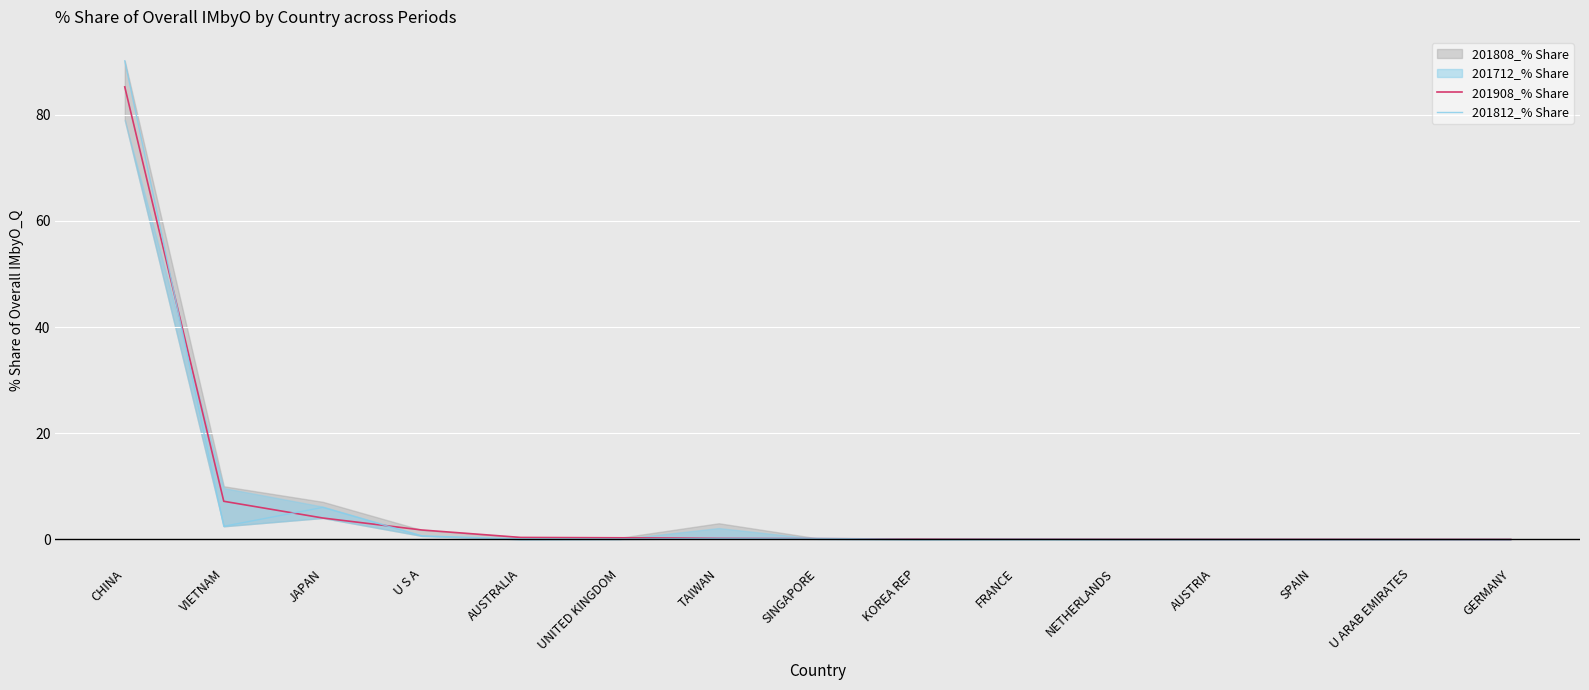

True or false: 201908_% Share has more than 0 points higher than both neighbors.

False